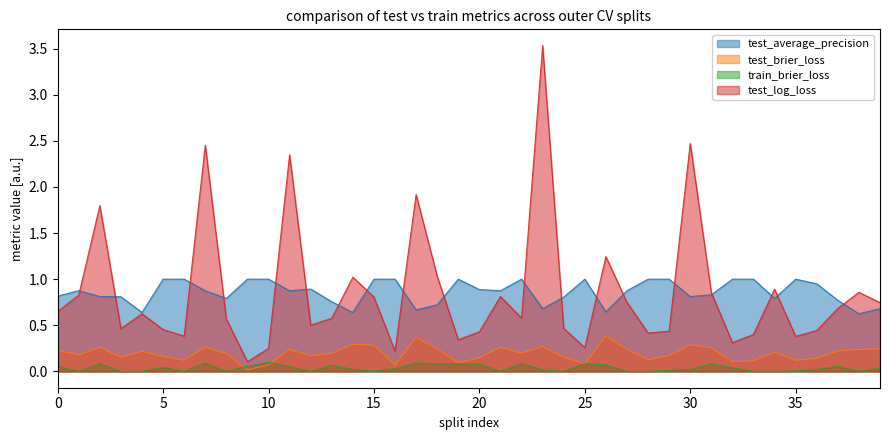

Rank the series by their maximum value, from highest to lowest.

test_log_loss, test_average_precision, test_brier_loss, train_brier_loss